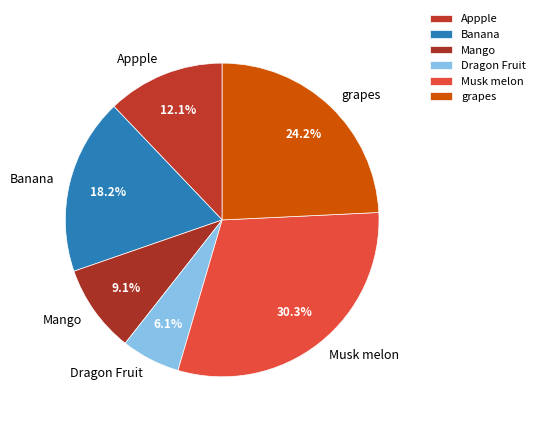

True or false: Appple accounts for 22% of the total.

False